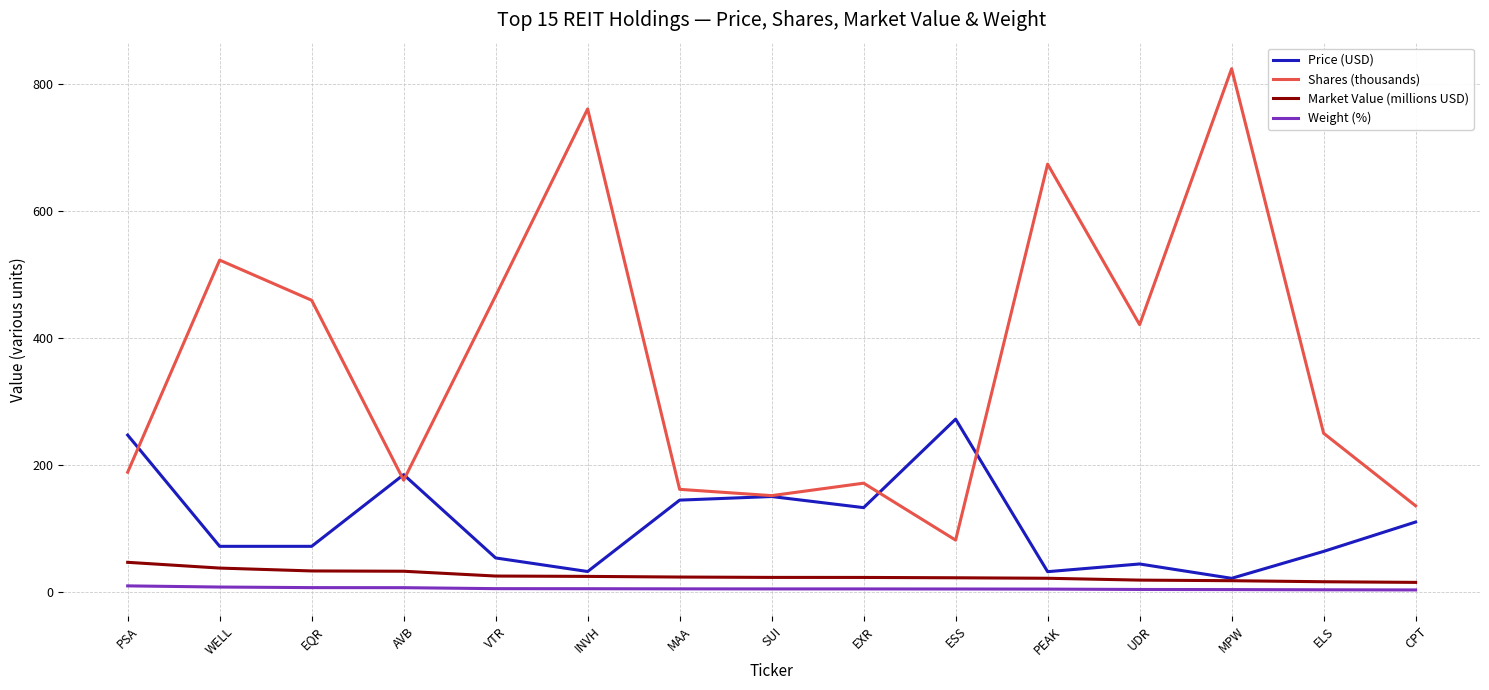

True or false: Price (USD) has a value of 150.0 at SUI.

True